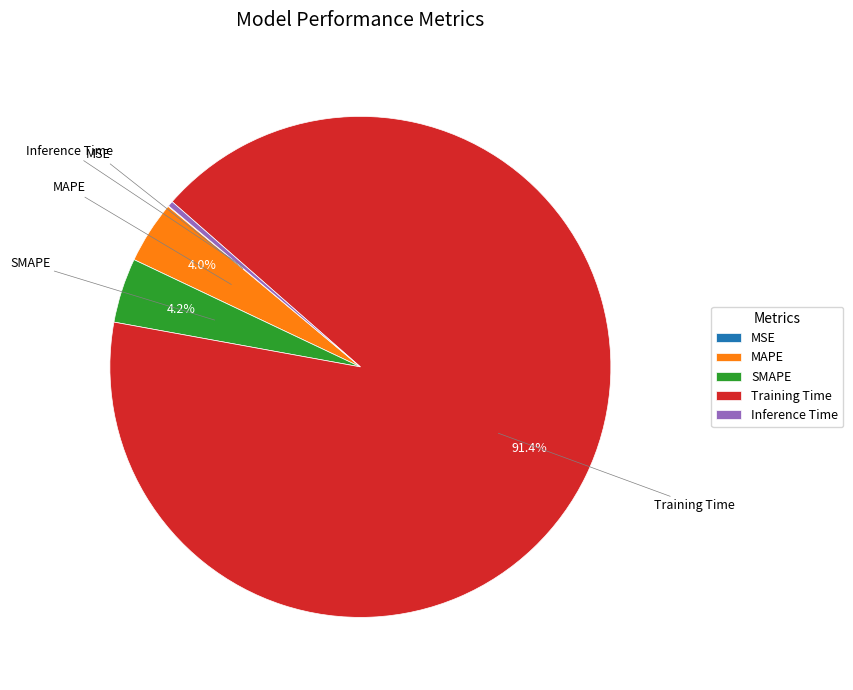

Which has a higher value, Inference Time or MAPE?

MAPE